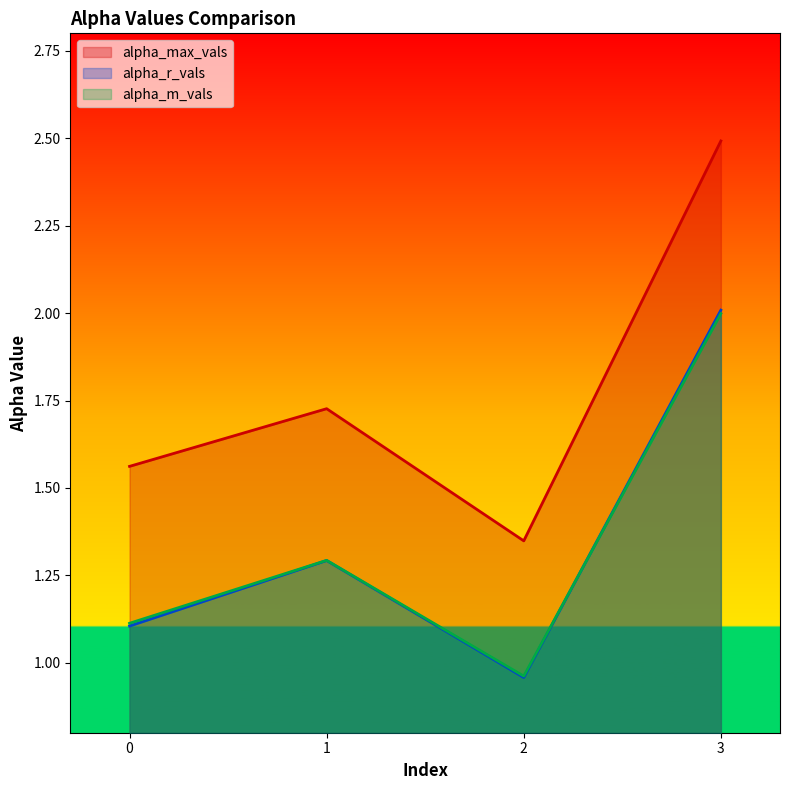

Does the chart display data point markers on the line(s)?

No